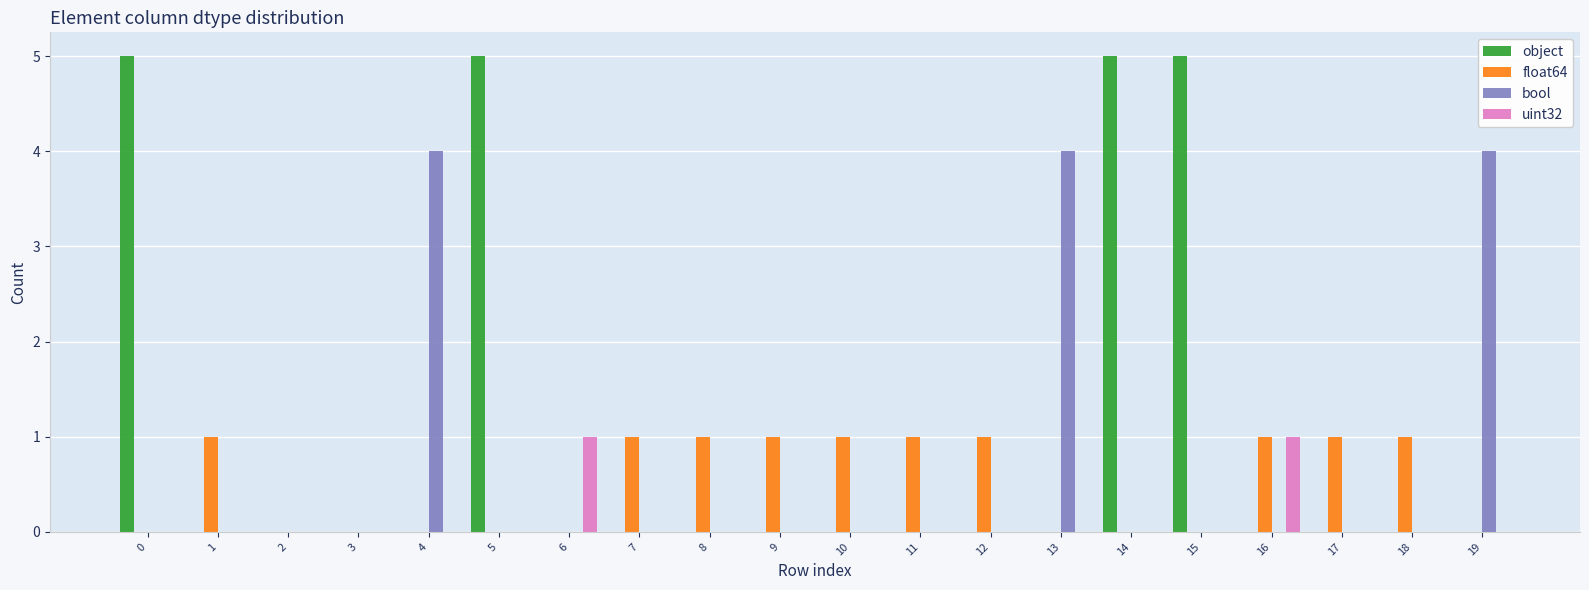

Reading right to left, list all the values displayed in this chart.

object: 0	0	0	0	5	5	0	0	0	0	0	0	0	0	5	0	0	0	0	5
float64: 0	1	1	1	0	0	0	1	1	1	1	1	1	0	0	0	0	0	1	0
bool: 4	0	0	0	0	0	4	0	0	0	0	0	0	0	0	4	0	0	0	0
uint32: 0	0	0	1	0	0	0	0	0	0	0	0	0	1	0	0	0	0	0	0